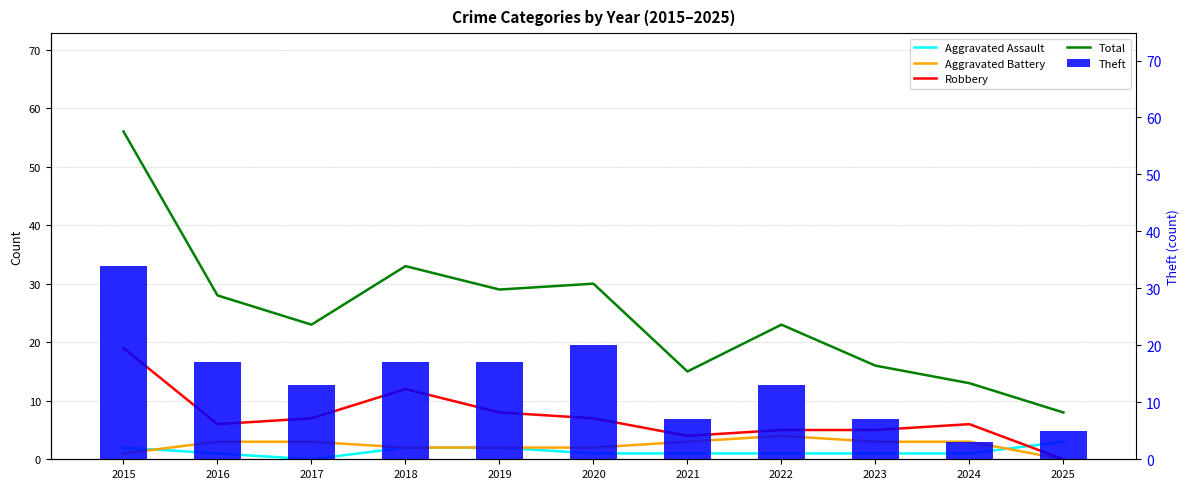

The Aggravated Battery series shows 0 at 2025. True or false?

True